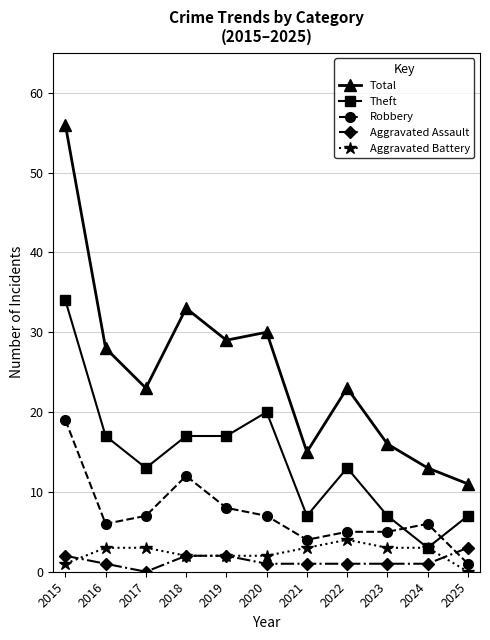

What is the total value across all series at 2021?

30